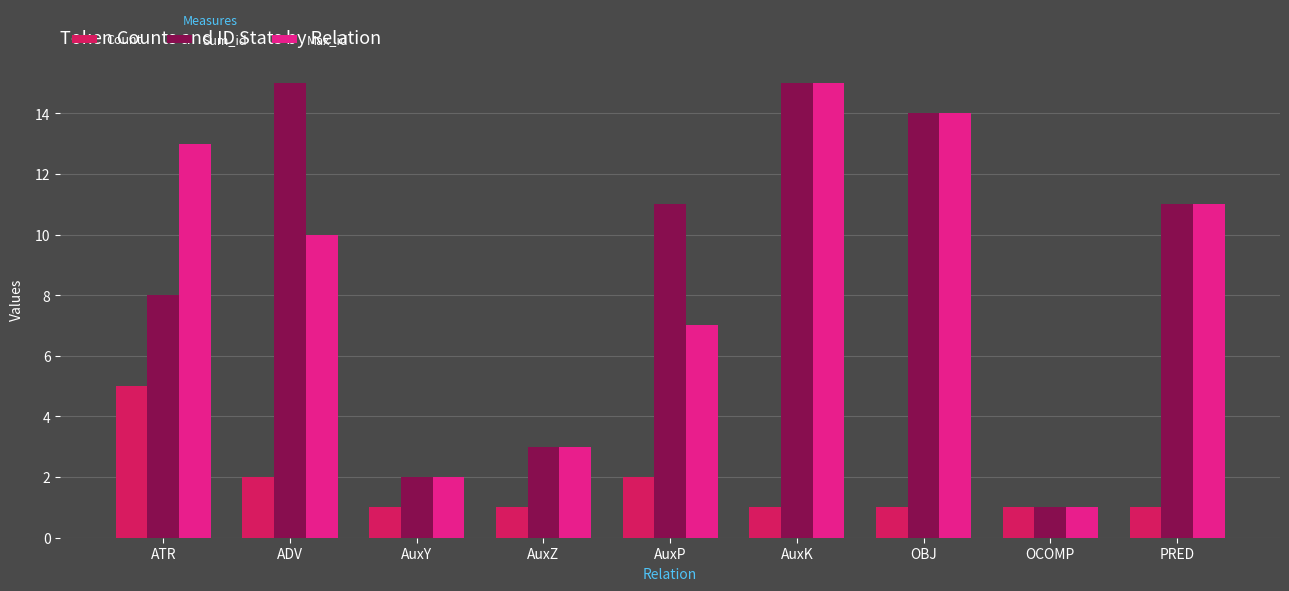

Reading right to left, transcribe all the data shown in this chart.

Count: PRED=1	OCOMP=1	OBJ=1	AuxK=1	AuxP=2	AuxZ=1	AuxY=1	ADV=2	ATR=5
Sum_id: PRED=11	OCOMP=1	OBJ=14	AuxK=15	AuxP=11	AuxZ=3	AuxY=2	ADV=15	ATR=8
Max_id: PRED=11	OCOMP=1	OBJ=14	AuxK=15	AuxP=7	AuxZ=3	AuxY=2	ADV=10	ATR=13